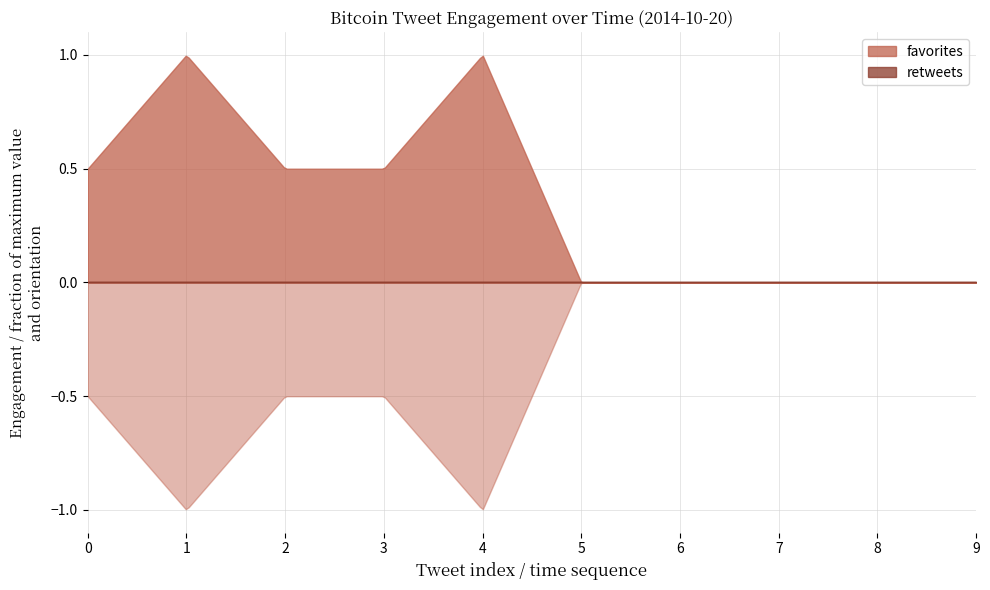

Reading right to left, transcribe all the data shown in this chart.

favorites: 0	0	0	0	0	2	1	1	2	1
retweets: 0	0	0	0	0	0	0	0	0	0